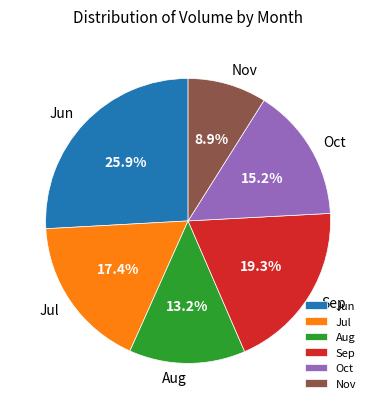

Is there a majority slice in this chart?

No